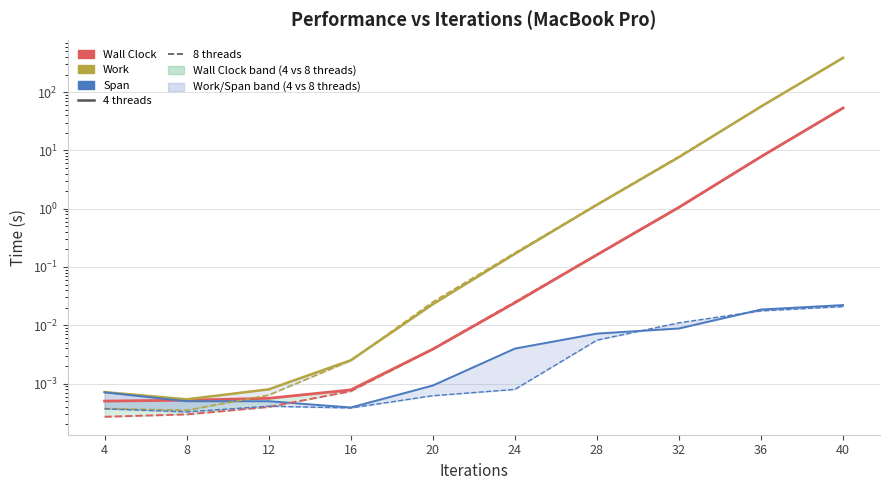

True or false: Span (8 threads) and Work (8 threads) cross at least once.

False